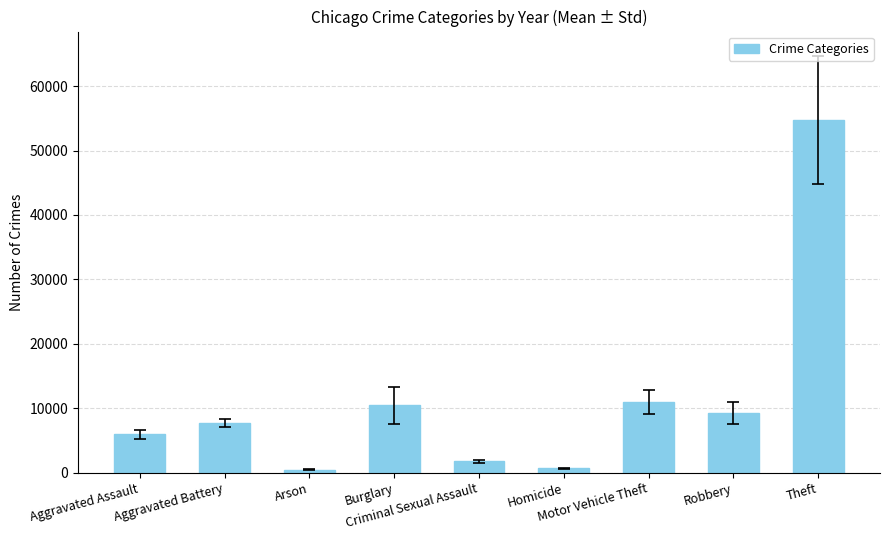

What is the sum of all values?

101910.8